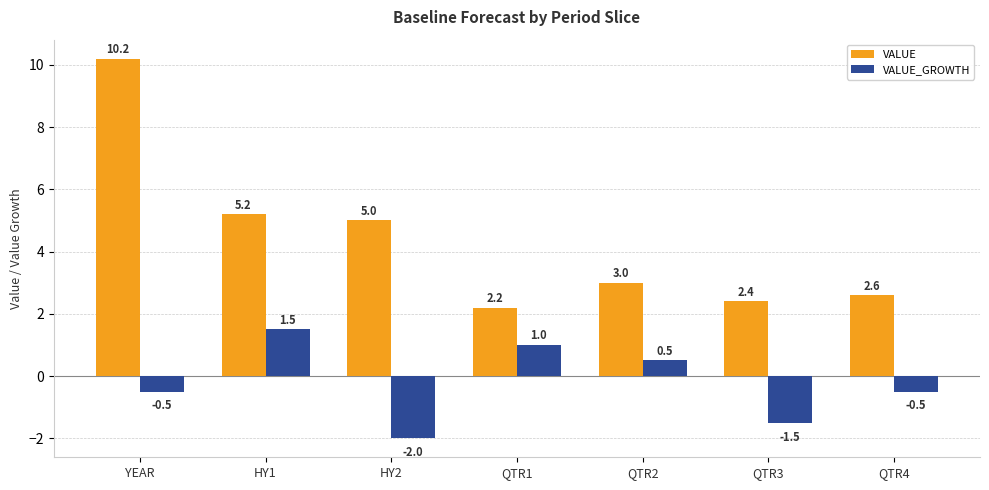

How many series are shown in this chart?

2